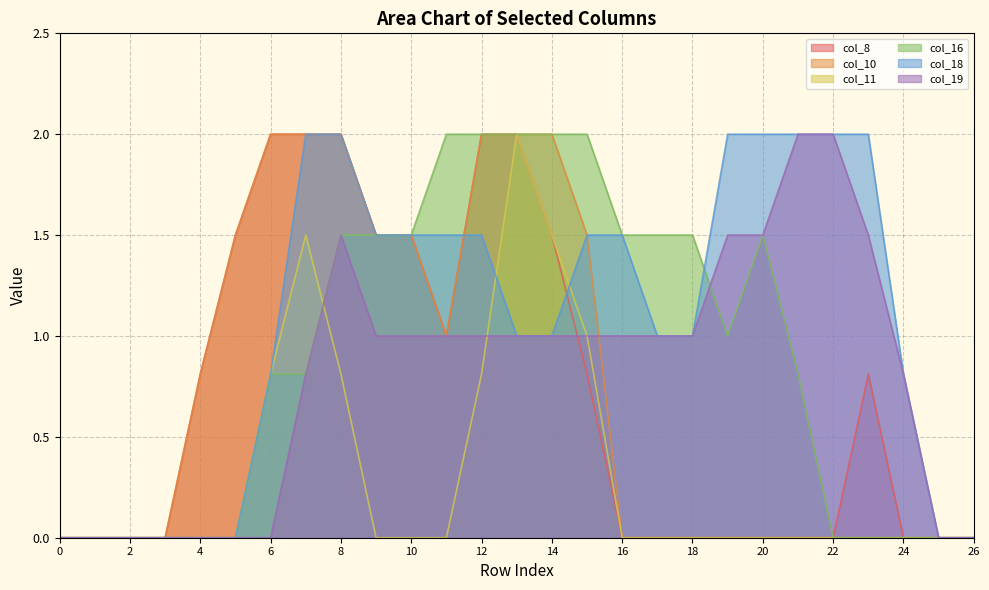

True or false: col_18 has more than 0 points higher than both neighbors.

False